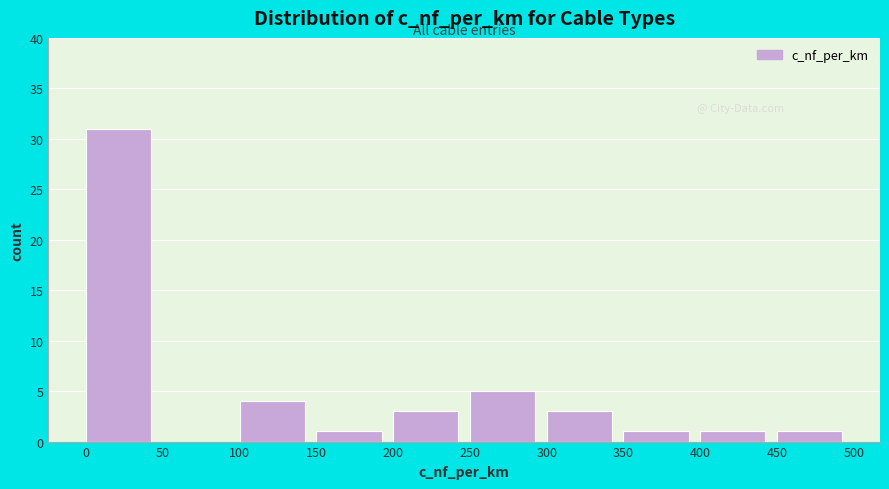

Reading left to right, list every bar in this chart as the range it spans on the x-axis followed by its height. The values are not printed on the chart, so give them approximately, as read against the axis.

0 to 50: 31
50 to 100: 0
100 to 150: 4
150 to 200: 1
200 to 250: 3
250 to 300: 5
300 to 350: 3
350 to 400: 1
400 to 450: 1
450 to 500: 1